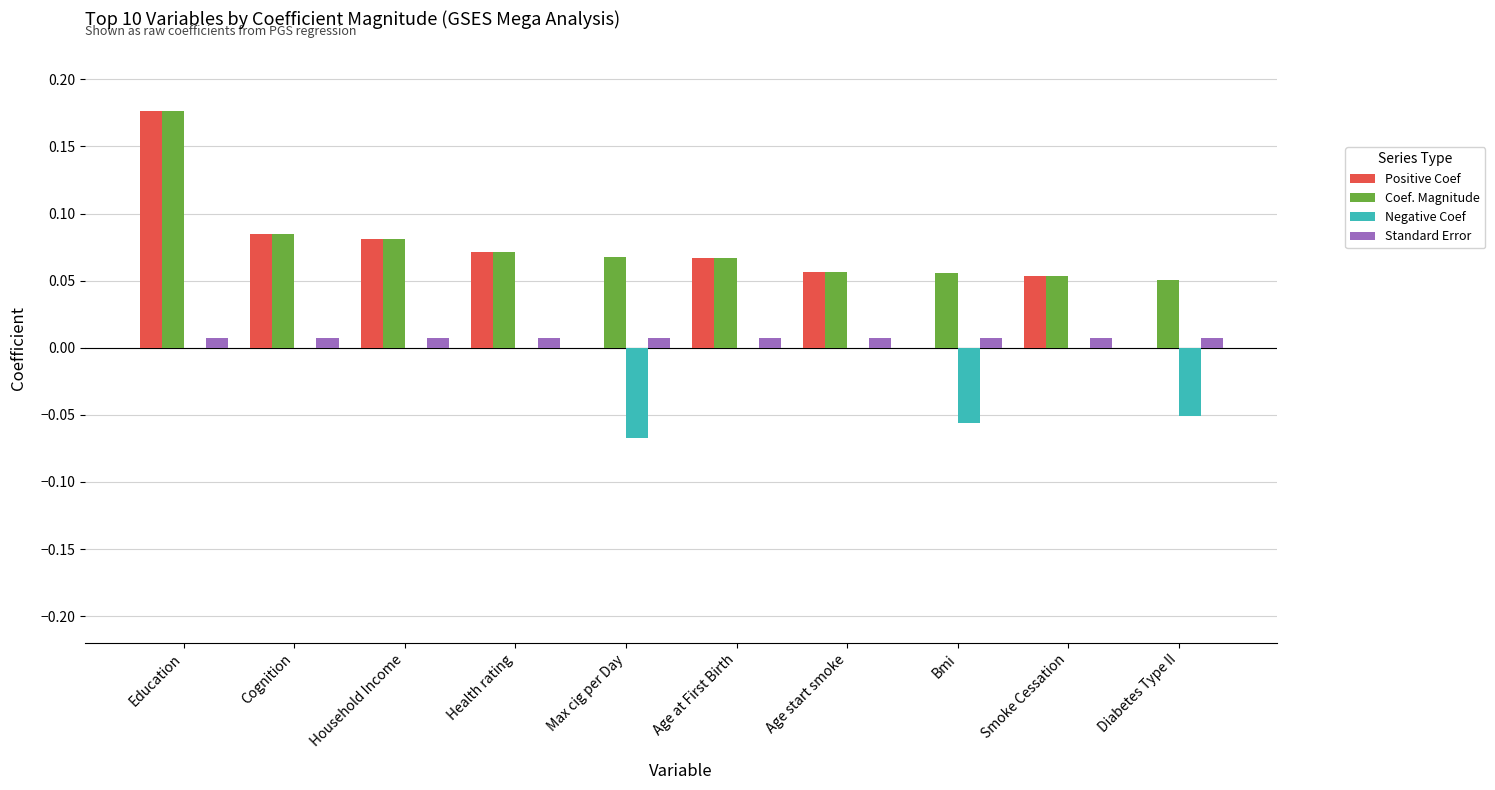

What is the sum of all Coef. Magnitude values?

0.8